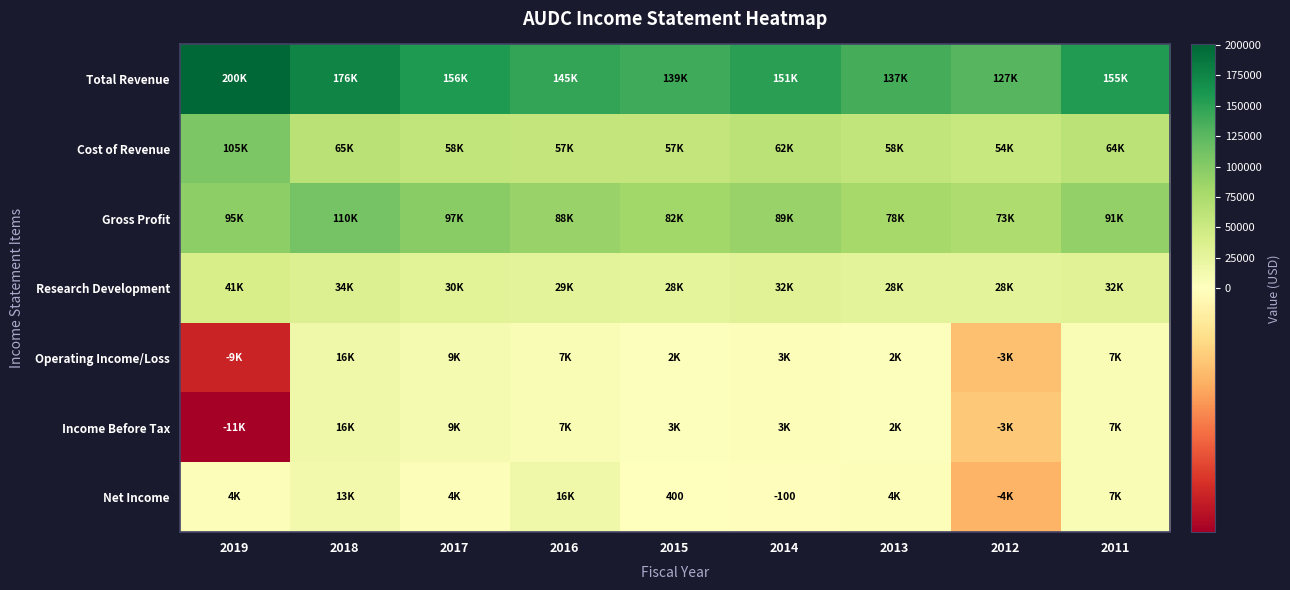

What is the highest value of the Cost of Revenue series?

105300